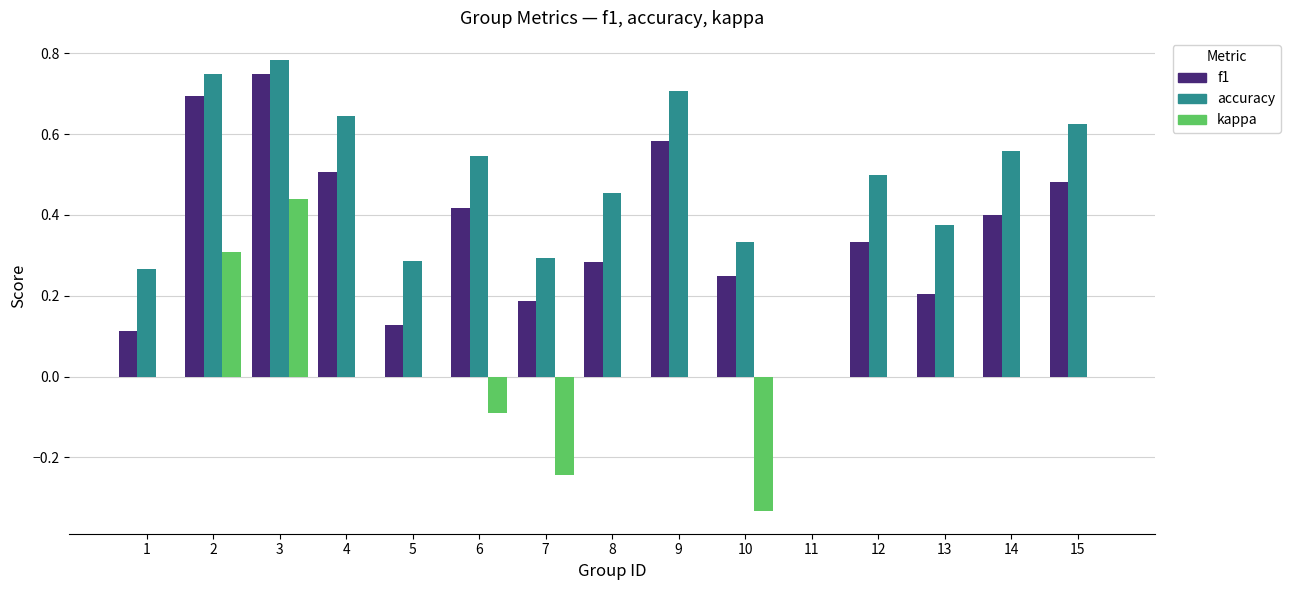

Is the value of kappa at 9 greater than the value of f1 at 14?

No